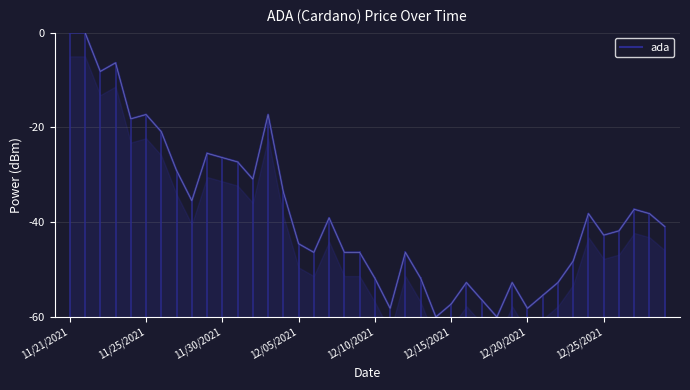

How many lines are shown in the chart?

1